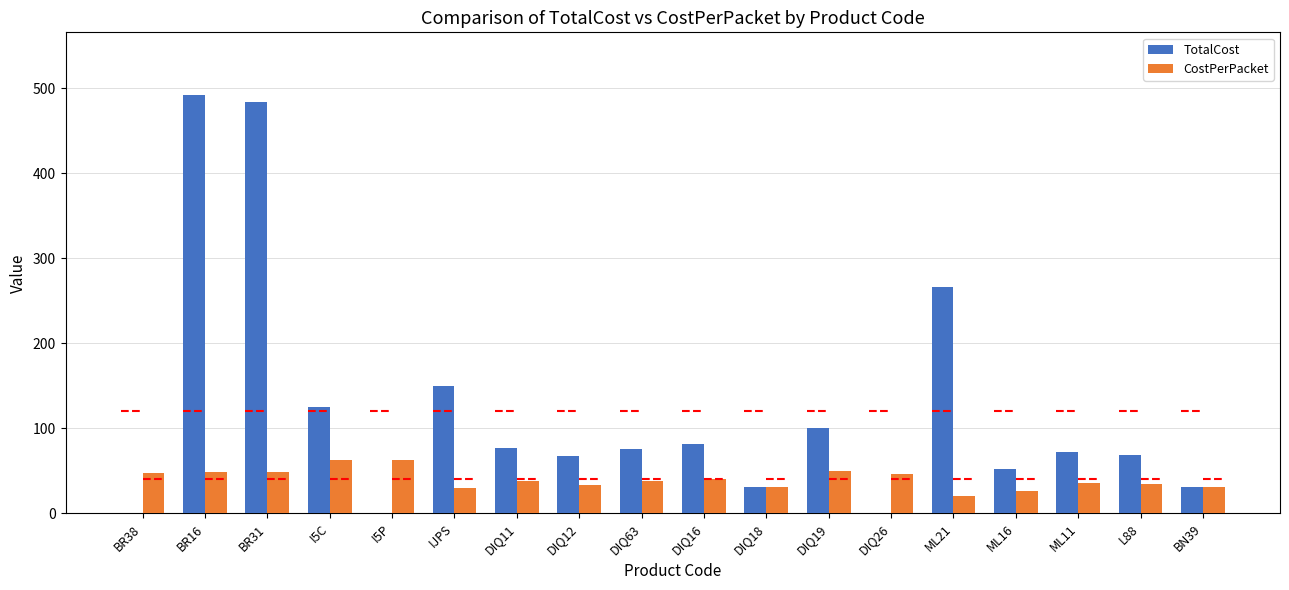

The value of CostPerPacket at DIQ18 is 30.8. True or false?

True